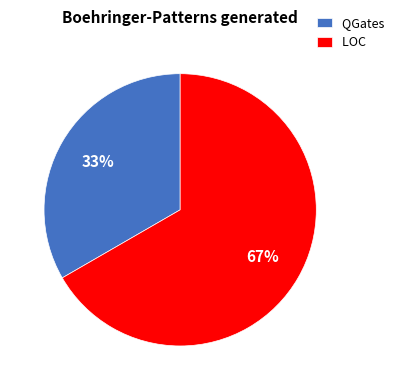

To the nearest percent, what is the combined percentage of QGates and LOC?

100%